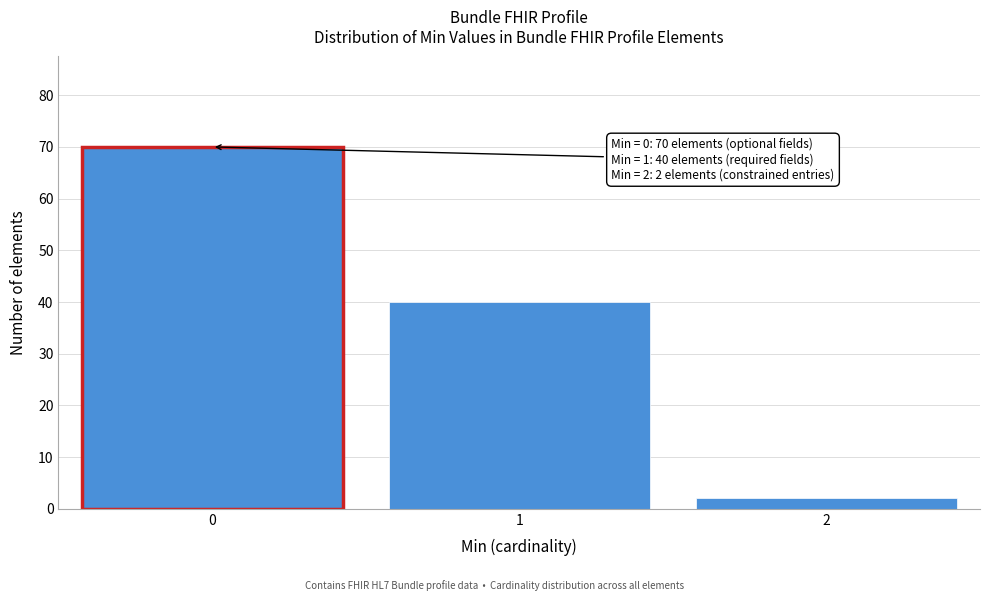

Reading right to left, extract all data points from this chart.

2	40	70